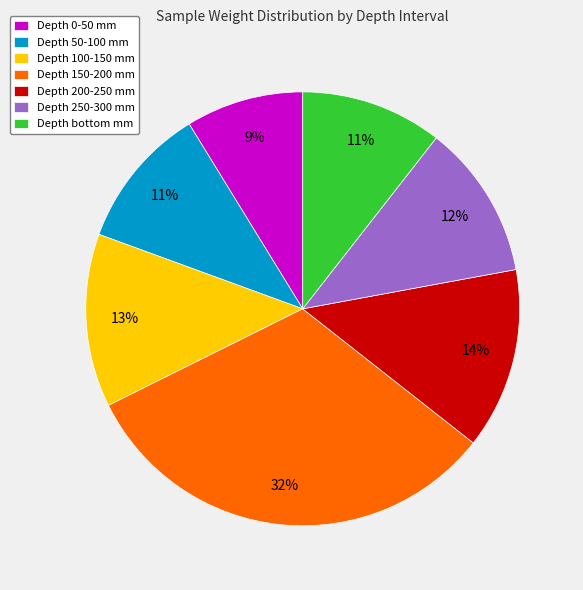

Approximately how many times larger is the value at Depth 50-100 mm compared to Depth 150-200 mm?

0.3